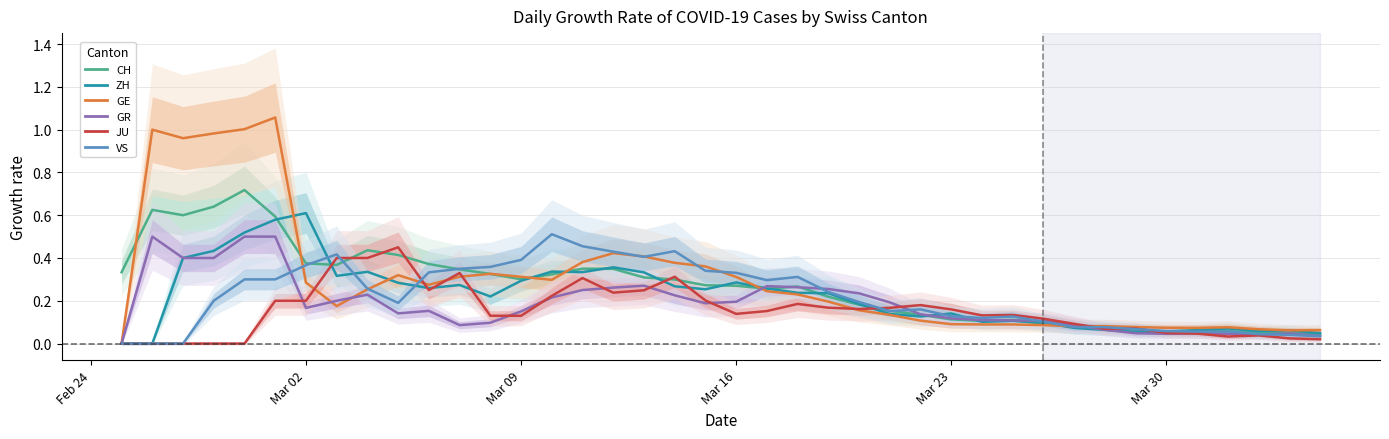

True or false: VS has more than 2 interior local peaks.

True